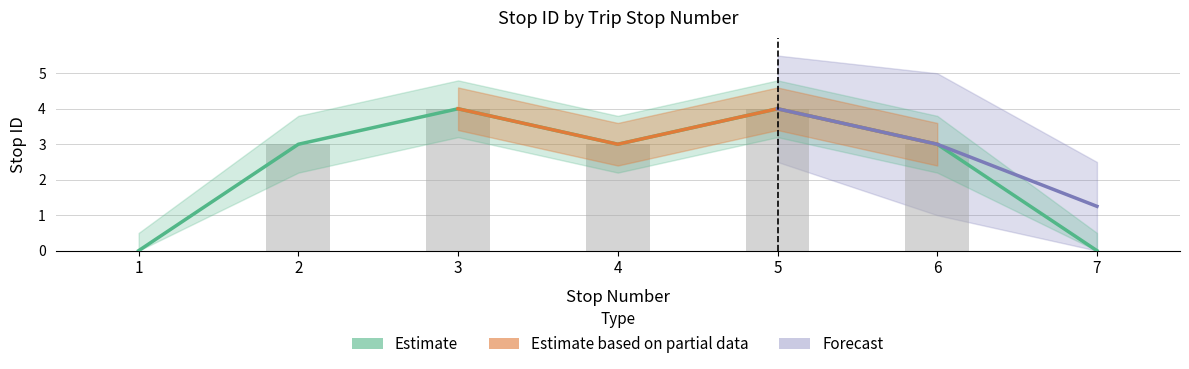

Read the Stop ID value at 4.

3